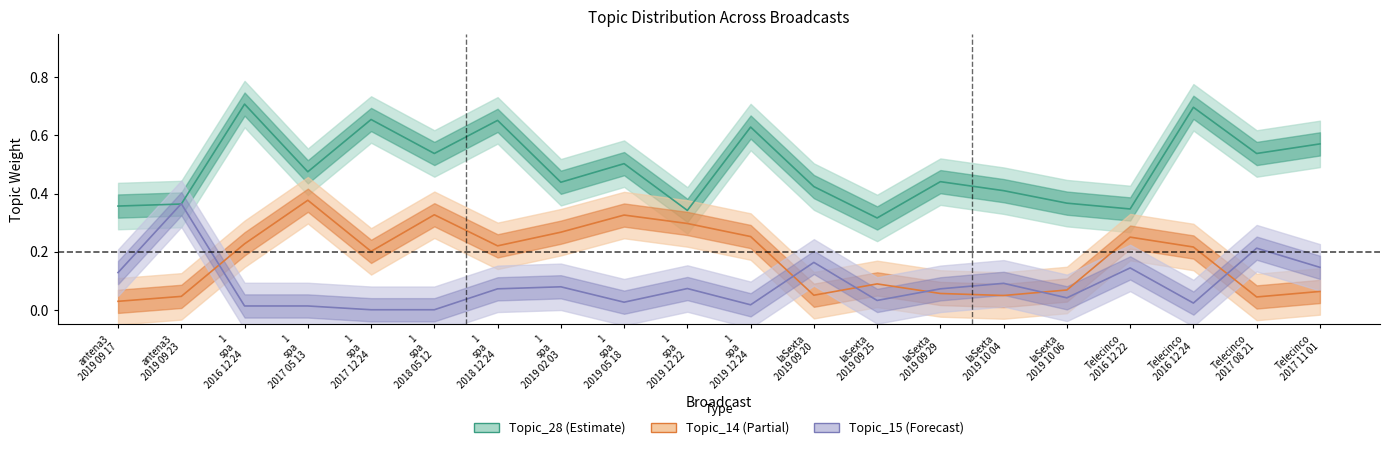

True or false: Topic_14 and Topic_28 cross at least once.

False